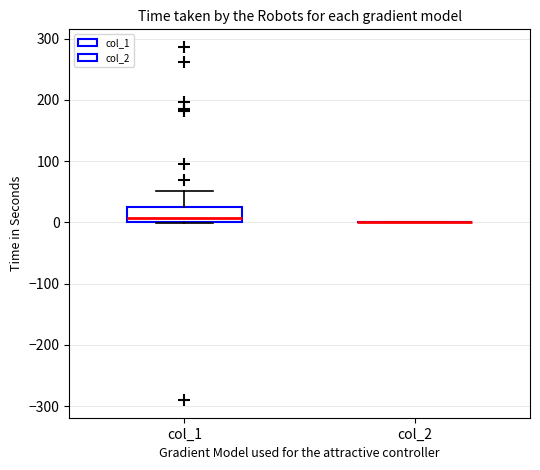

Reading left to right, transcribe this box plot: for each box, give where its median line is, the range the box spans, and where its two whiskers end, as read against the y-axis. The values are not printed on the chart, so give them approximately, as read against the axis.

col_1: median 10, box 0 to 30, whiskers 0 to 50
col_2: box collapsed to a line at 0, whiskers 0 to 0